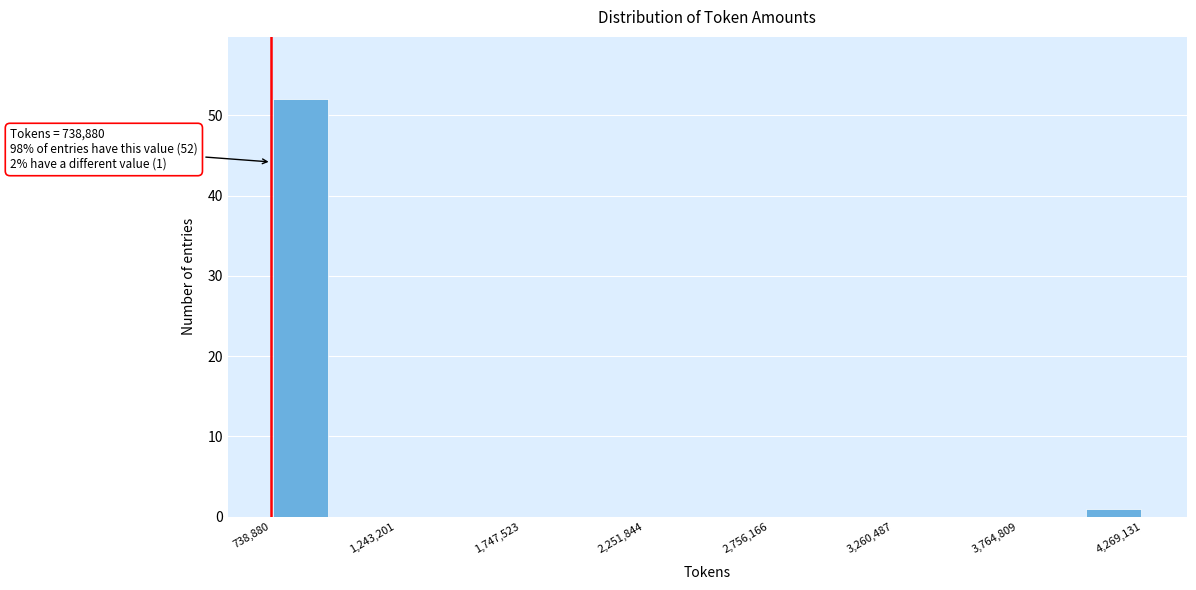

Around what value on the x-axis is the tallest bar? Give the approximate position of its centre, as read against the axis.

900000